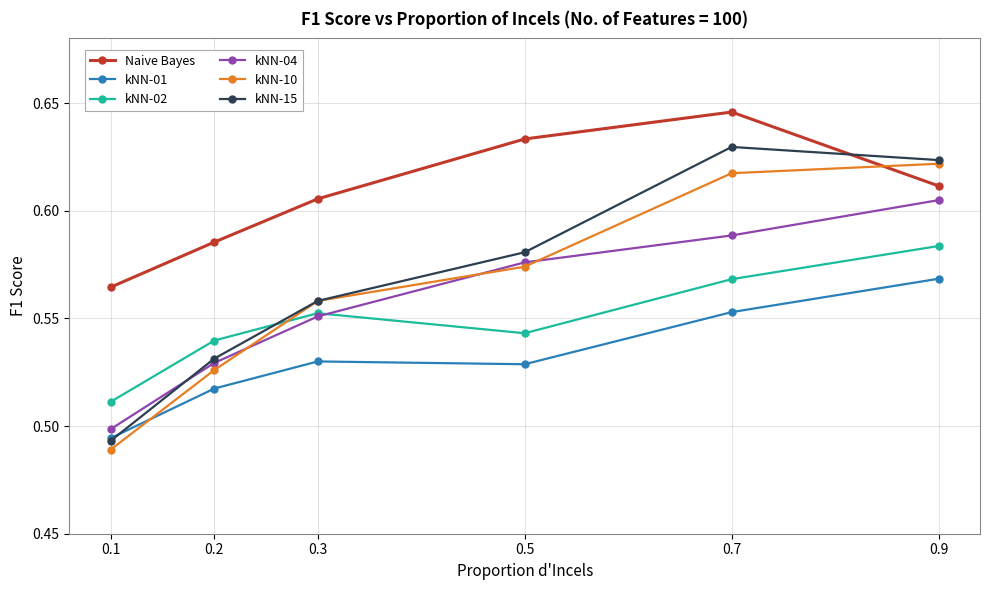

How many data points does each series have?

6